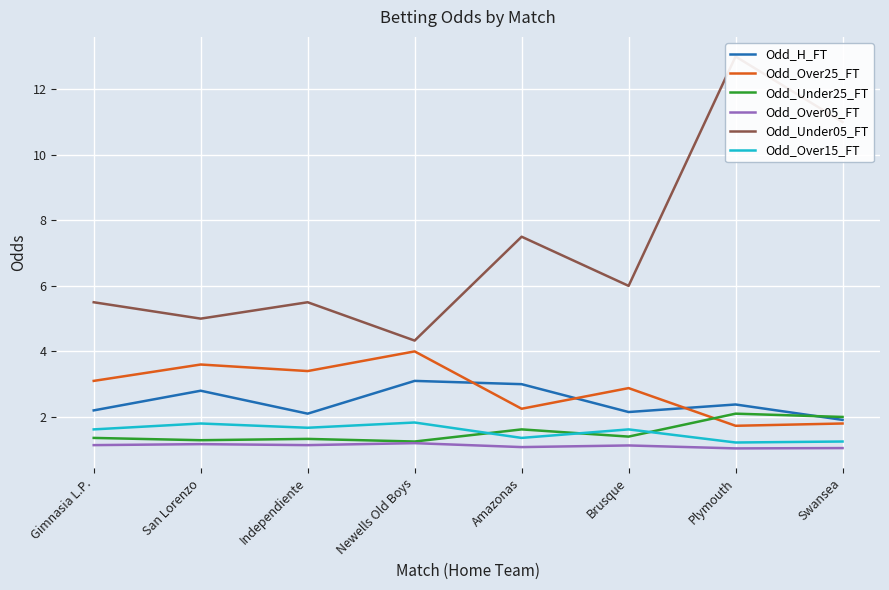

What is the highest value of the Odd_Over15_FT series?

1.8